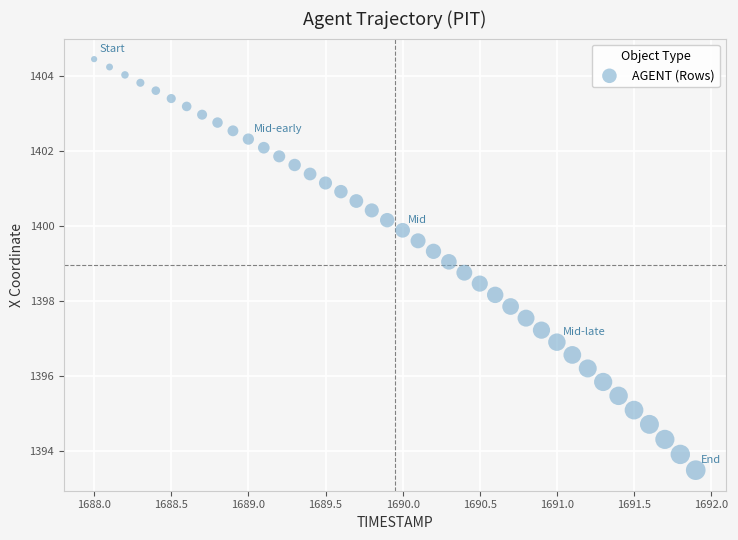

What is the range of X values (max minus min)?

3.9